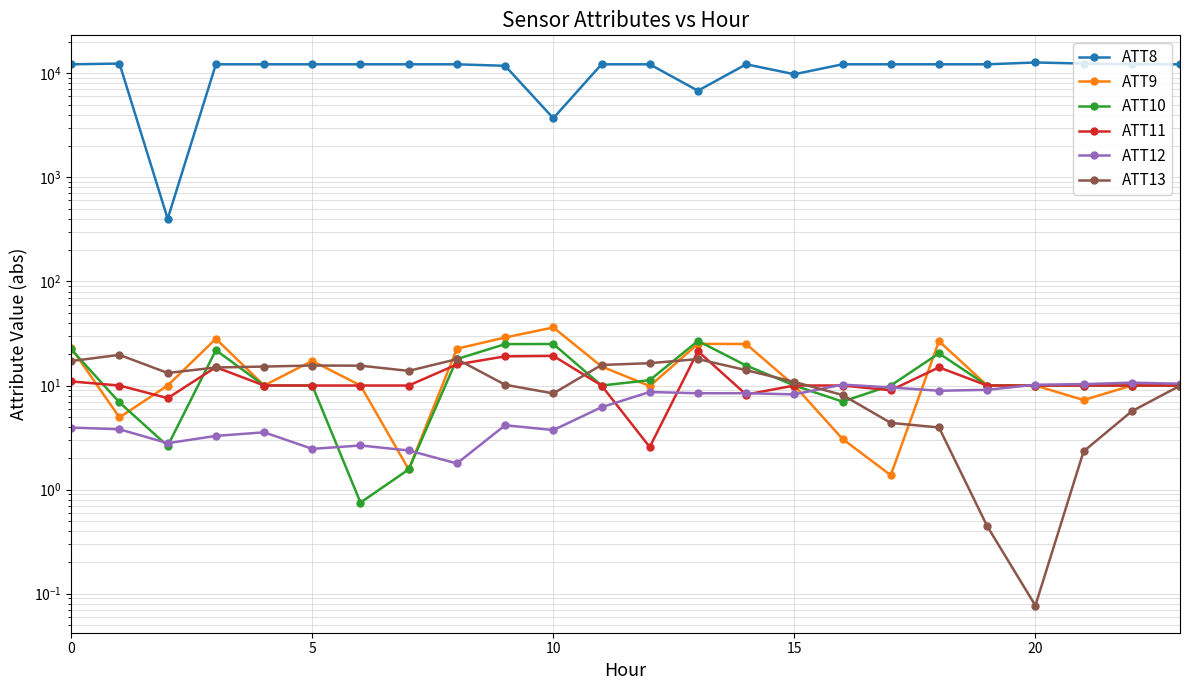

What are all the series names shown in the legend?

ATT8, ATT9, ATT10, ATT11, ATT12, ATT13